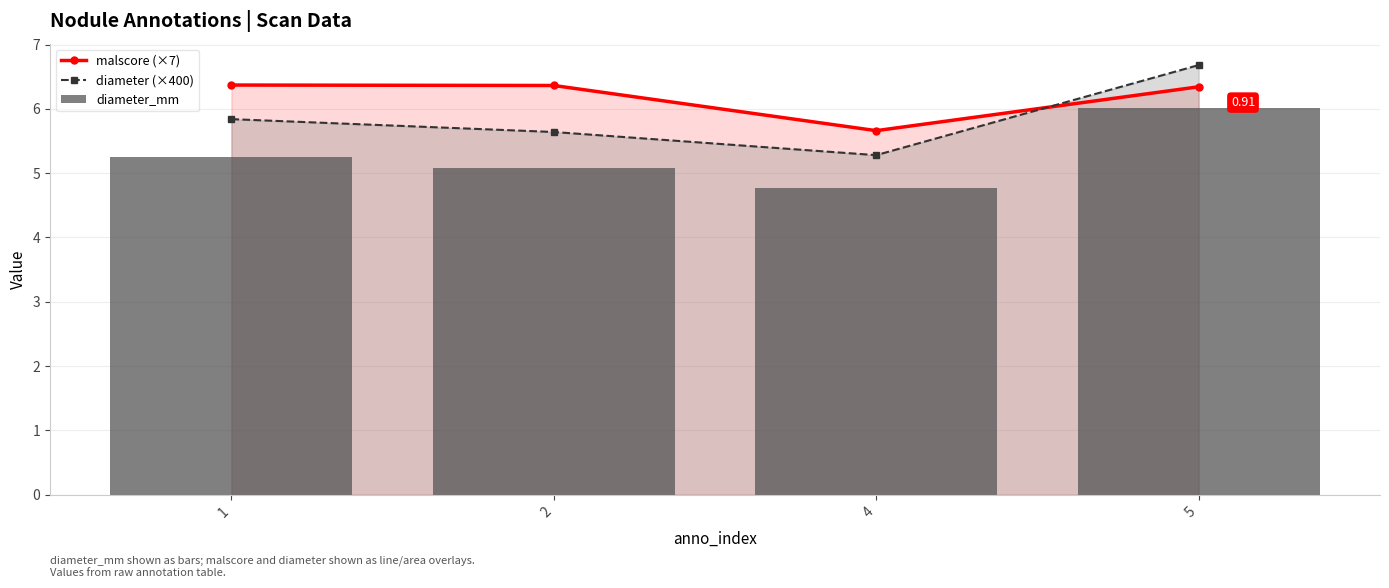

What is the greatest value displayed?

6.7